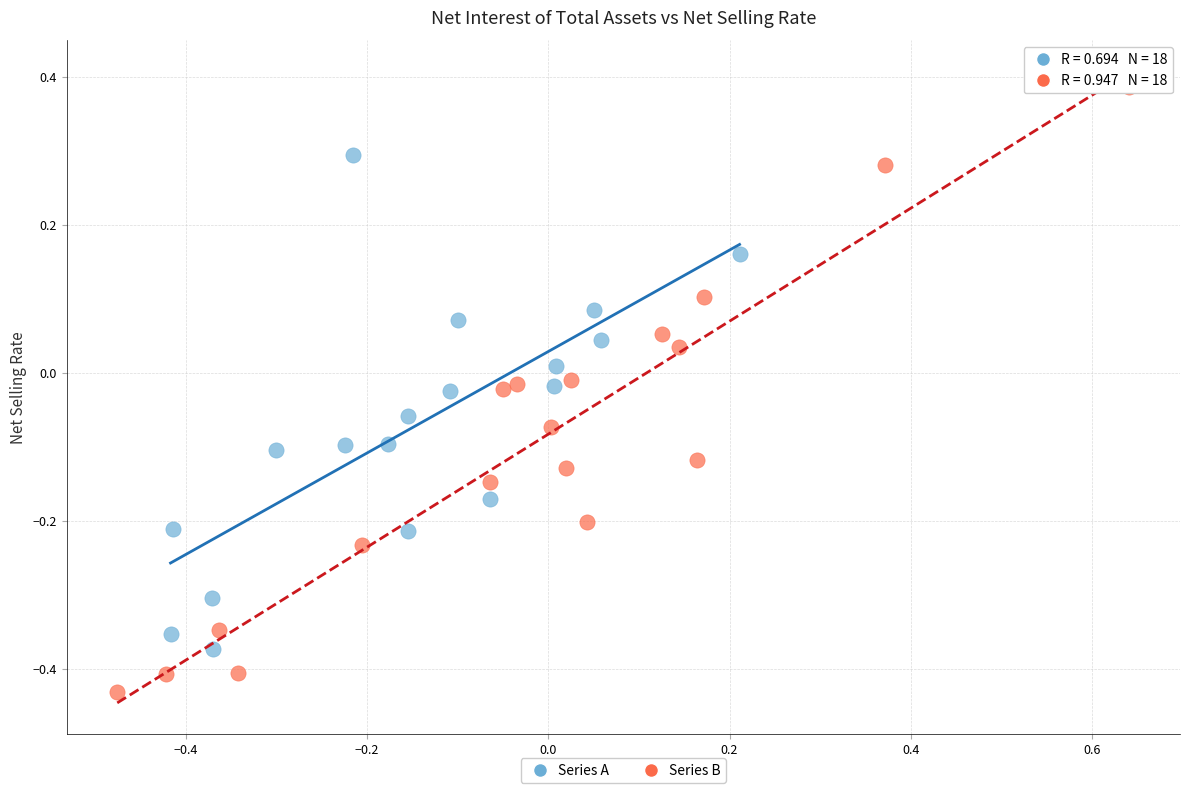

Which series reaches the minimum Y coordinate?

Series B